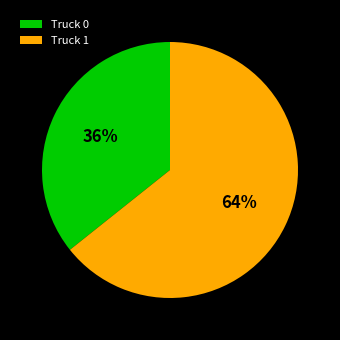

Which slice is the largest?

Truck 1